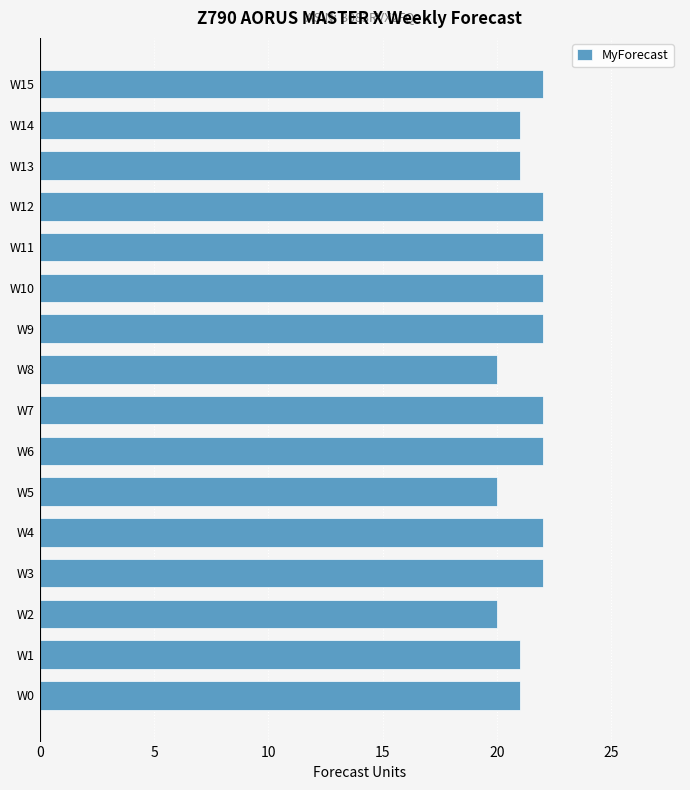

What is the change in value from W1 to W10?

+1